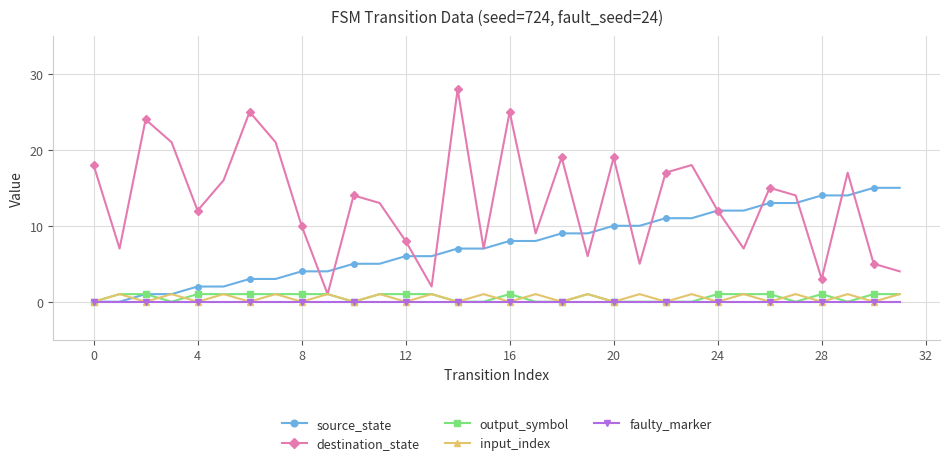

What is the value of the destination_state point at the 32nd from the left?

4